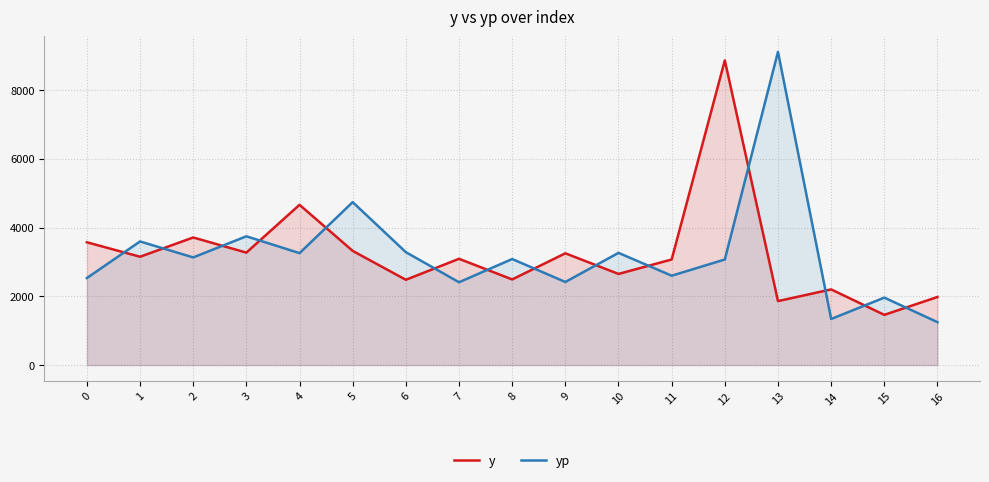

How many values in the y series are below 3090?

8